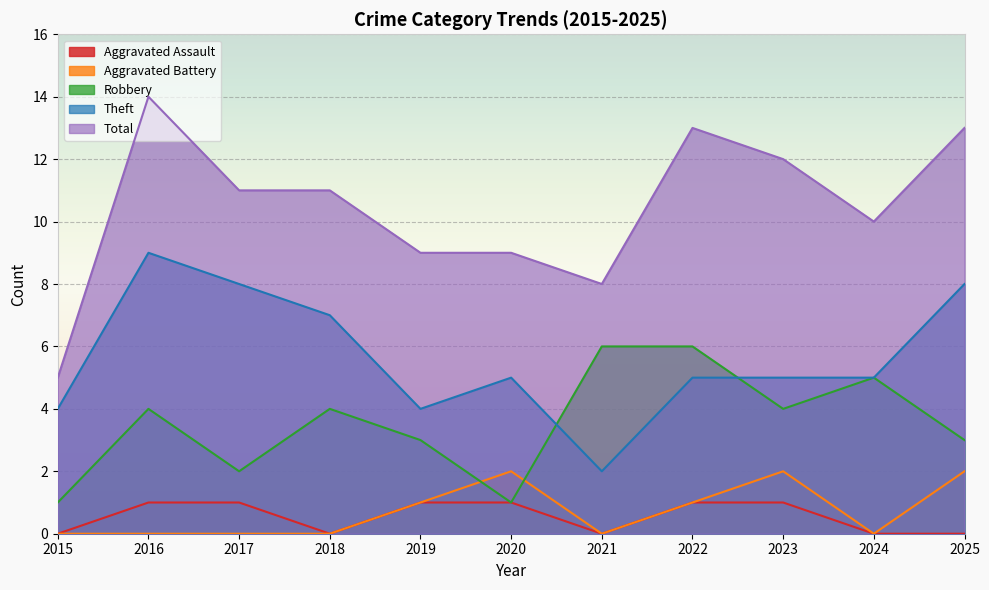

What are all the series names shown in the legend?

Aggravated Assault, Aggravated Battery, Robbery, Theft, Total